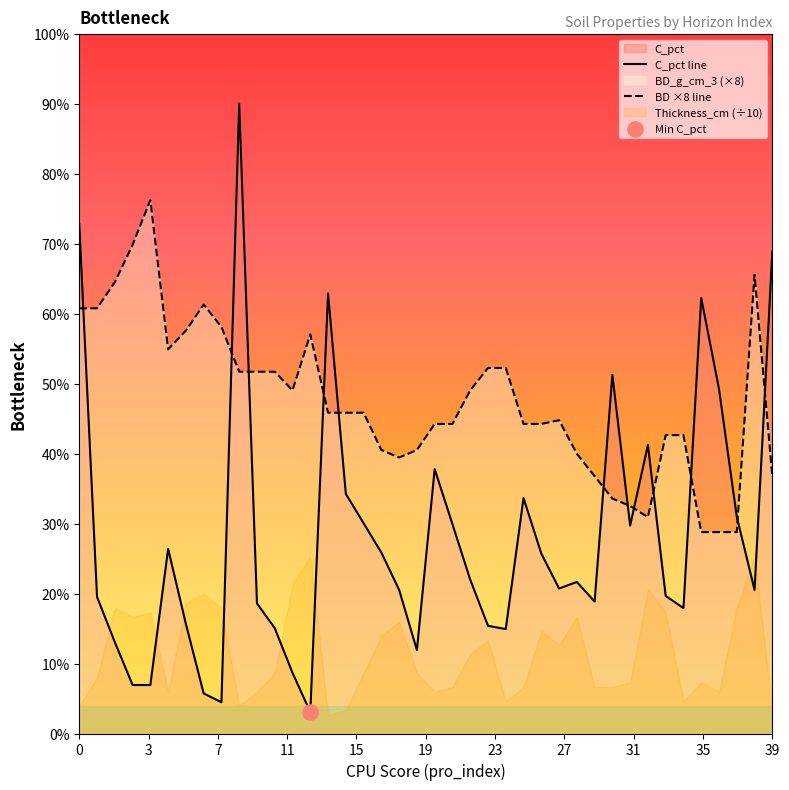

Which series has the widest spread of Y values?

C_pct line